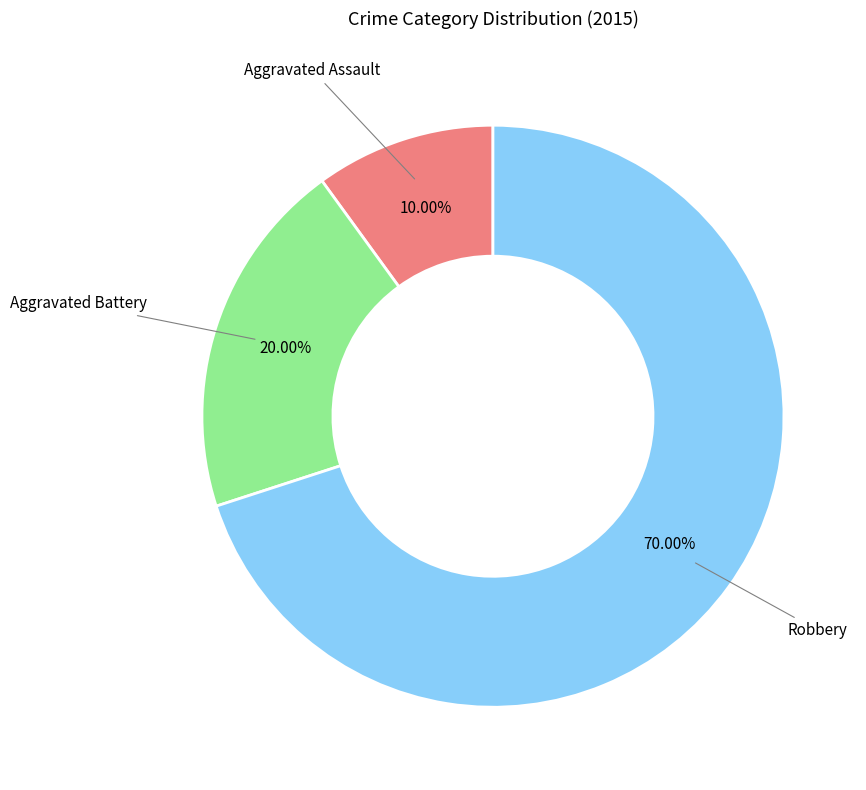

To the nearest percent, what is the difference between the largest and smallest slice percentages?

60%